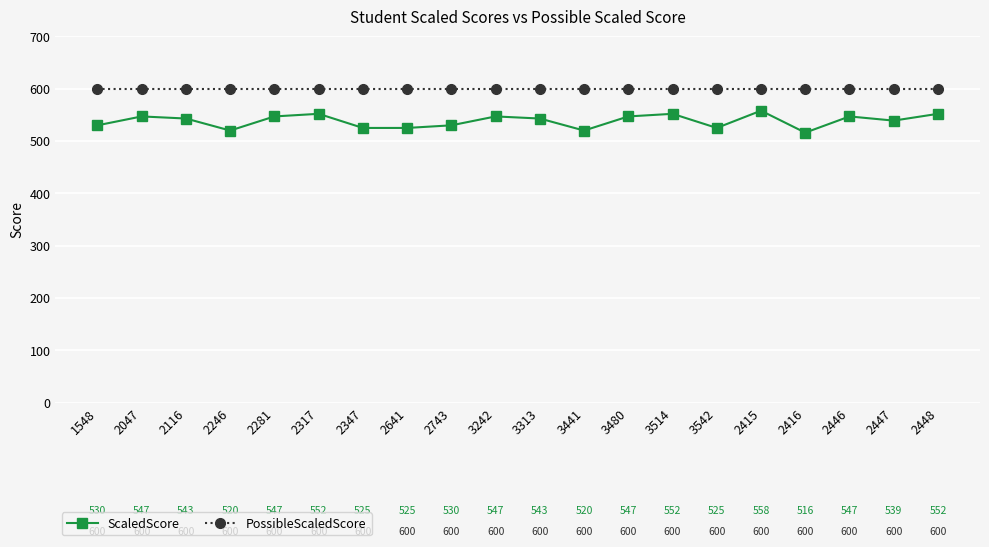

Count the number of categories in the chart.

20